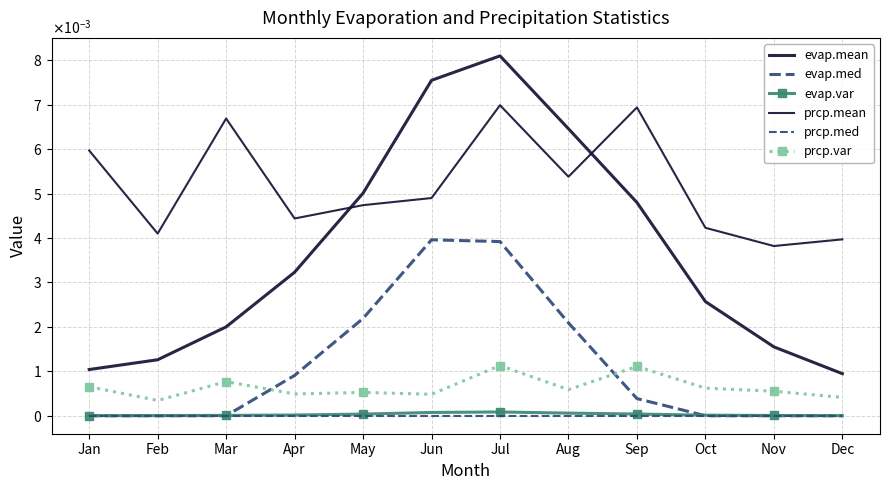

Is it true that evap.med equals 0.0 at Mar?

True